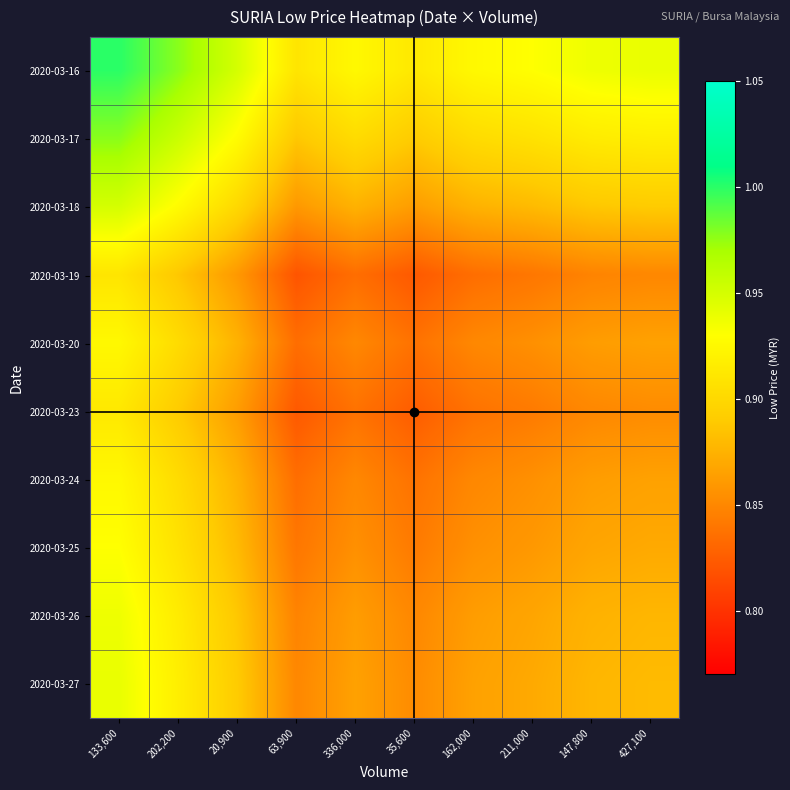

At 35,600, list the series in order from smallest to largest.

2020-03-19, 2020-03-23, 2020-03-20, 2020-03-24, 2020-03-25, 2020-03-26, 2020-03-27, 2020-03-18, 2020-03-17, 2020-03-16